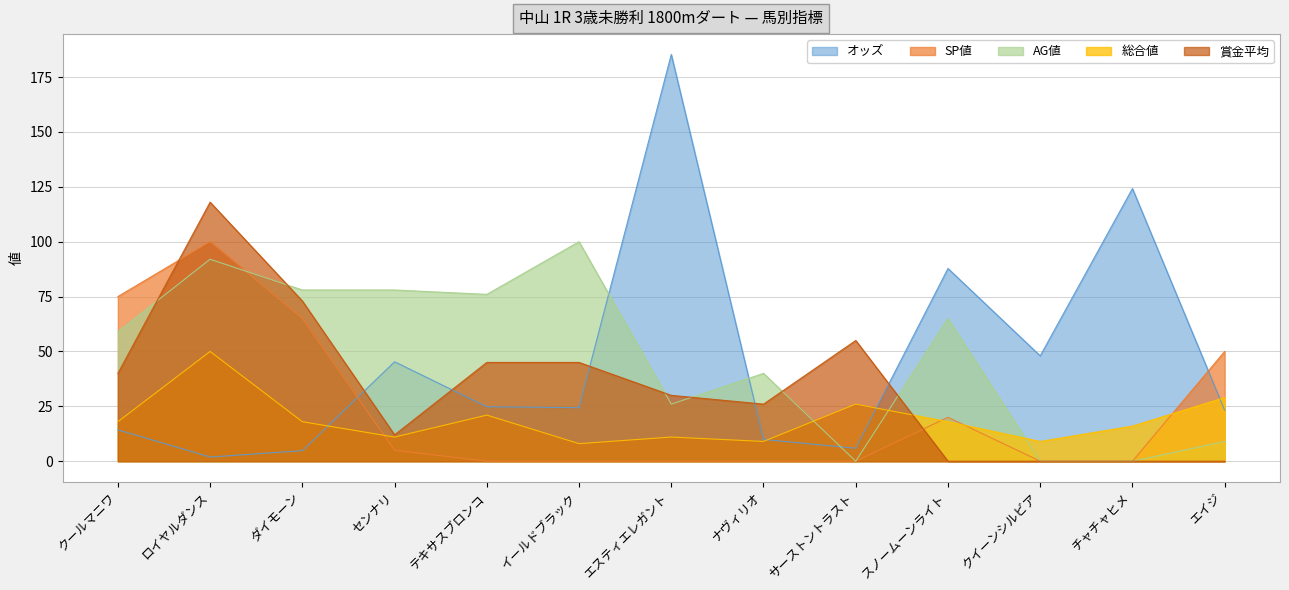

Does the chart display data point markers on the line(s)?

No